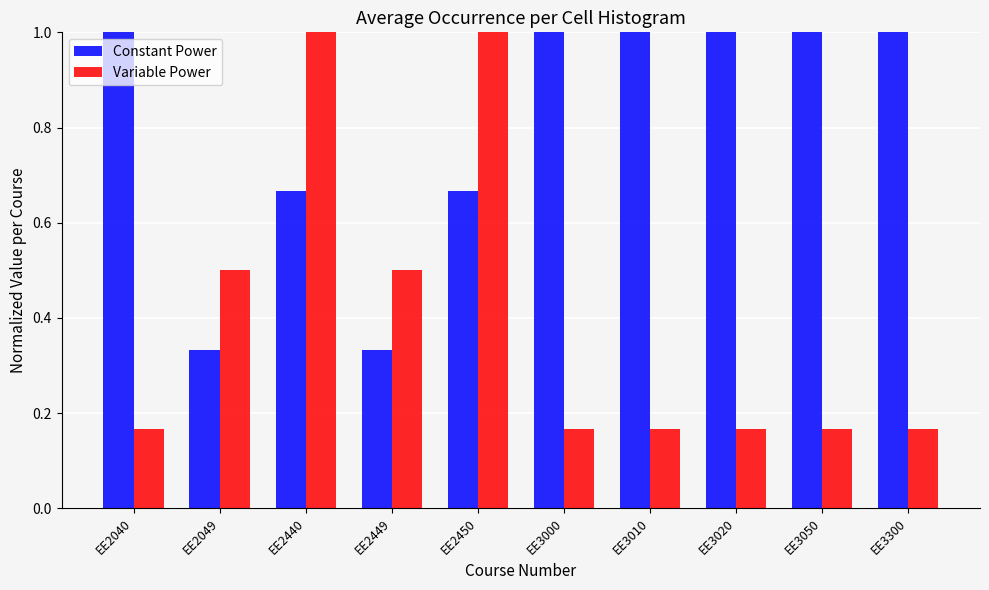

Rank the series by their average value, from highest to lowest.

Constant Power, Variable Power